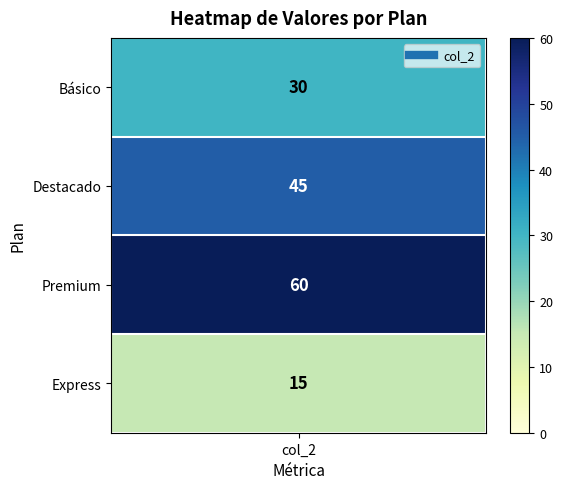

The chart shows a value of 60 at 2. True or false?

True